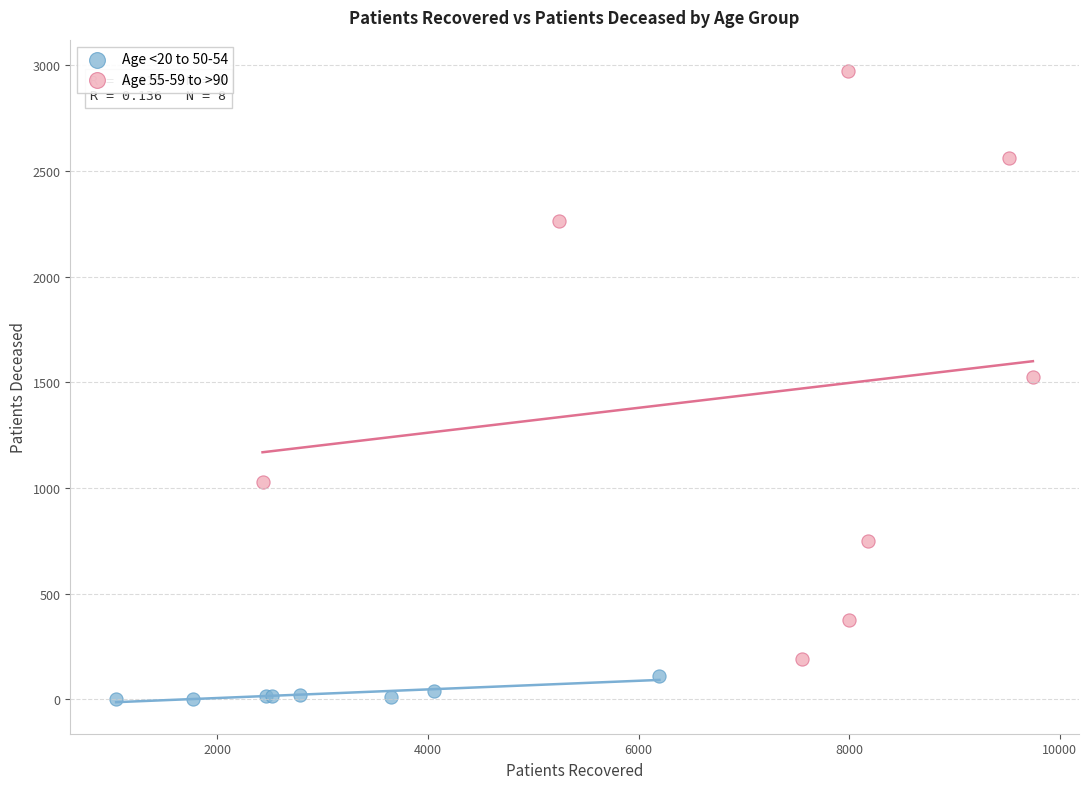

What are all the series names shown in the legend?

Age <20 to 50-54, Age 55-59 to >90